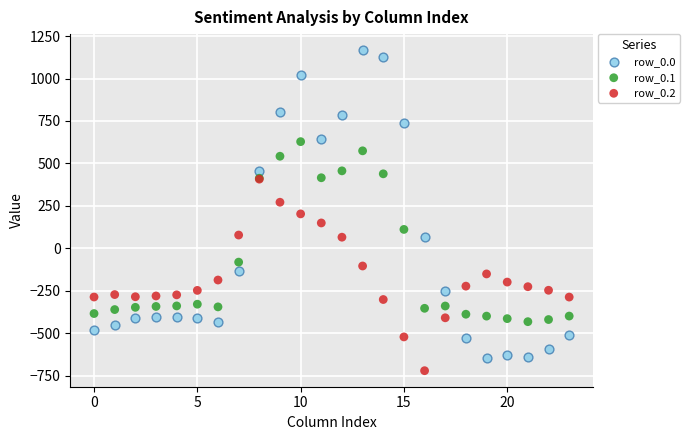

What are all the series names shown in the legend?

row_0.0, row_0.1, row_0.2